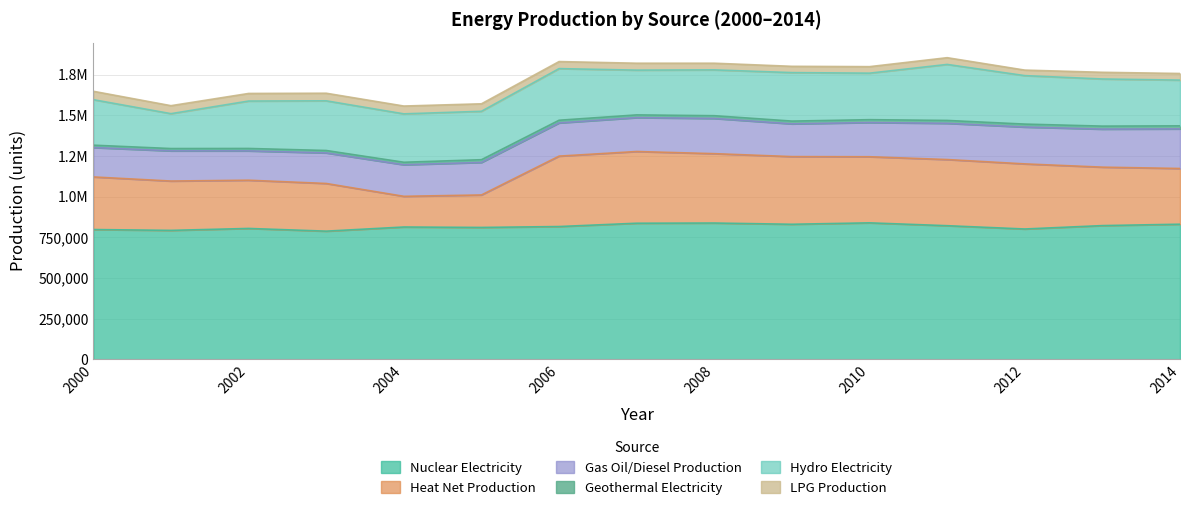

Reading left to right, list all the values displayed in this chart.

Electricity - total nuclear production: 2000=797718	2001=792604	2002=804519	2003=787818	2004=813339	2005=810726	2006=816195	2007=836634	2008=837804	2009=830210	2010=838931	2011=821405	2012=801129	2013=822004	2014=830584
Heat - Net production: 2000=323778	2001=303593	2002=296812	2003=293414	2004=188881	2005=199818	2006=433406	2007=441356	2008=426934	2009=416418	2010=406834	2011=407109	2012=400639	2013=359699	2014=342886
Gas Oil/ Diesel Oil - Production: 2000=180877	2001=185755	2002=180511	2003=188137	2004=194143	2005=200203	2006=204267	2007=208522	2008=216717	2009=201505	2010=210529	2011=222846	2012=226806	2013=234109	2014=243731
Electricity - total geothermal production: 2000=14621	2001=14246	2002=14939	2003=14870	2004=15487	2005=16778	2006=16581	2007=16798	2008=16873	2009=17046	2010=17577	2011=17892	2012=18135	2013=18422	2014=18710
Electricity - total hydro production: 2000=279986	2001=214728	2002=291755	2003=305724	2004=297894	2005=297926	2006=317689	2007=275545	2008=281995	2009=298410	2010=286333	2011=344679	2012=298287	2013=290113	2014=281527
Liquefied petroleum gas (LPG) - Production: 2000=51620	2001=49090	2002=46726	2003=46719	2004=48076	2005=46097	2006=43365	2007=42490	2008=41034	2009=38668	2010=40016	2011=41441	2012=33970	2013=41130	2014=40691